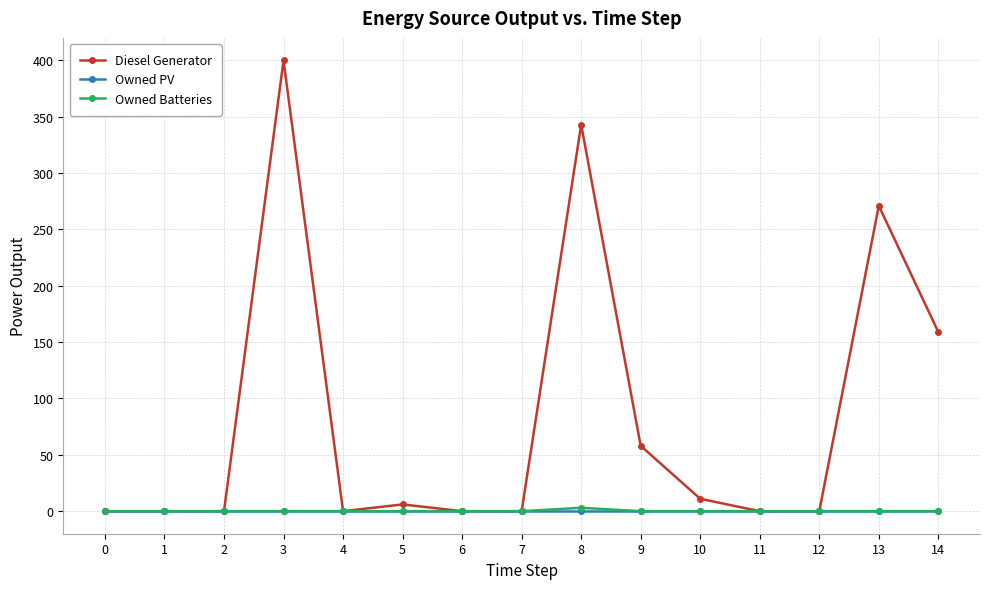

Which series has the widest spread of values?

Diesel Generator